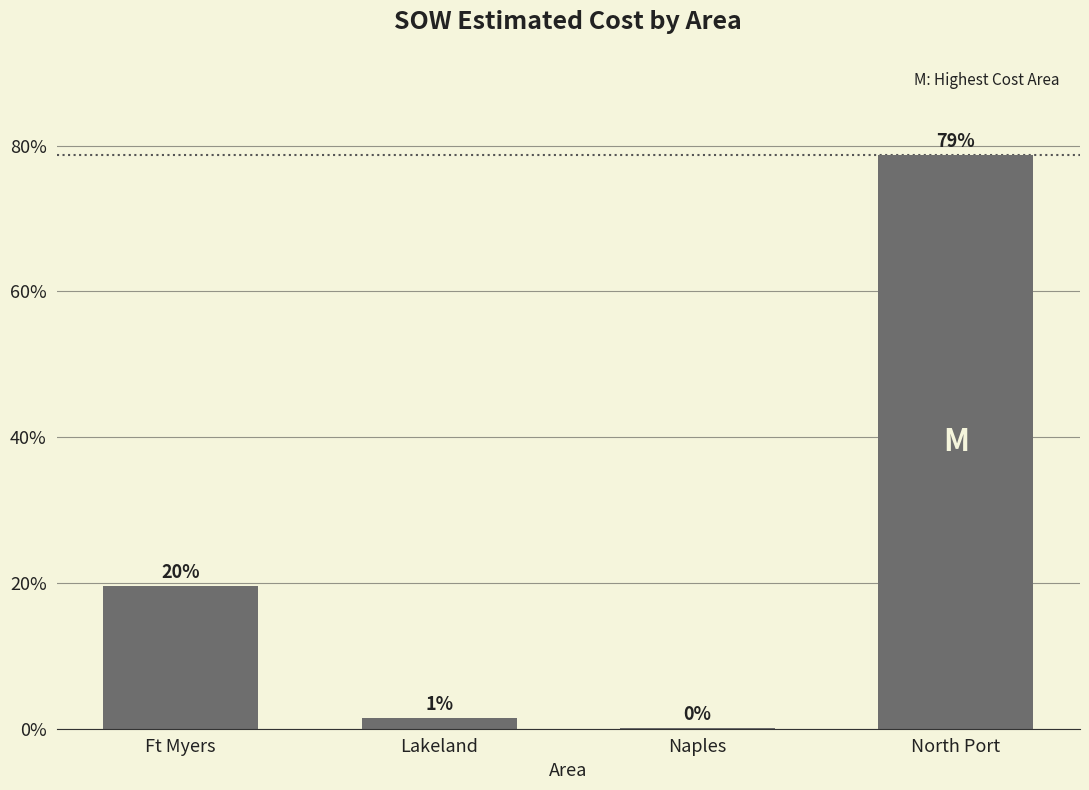

Reading right to left, transcribe all the data shown in this chart.

North Port=78.8	Naples=0.2	Lakeland=1.5	Ft Myers=19.6